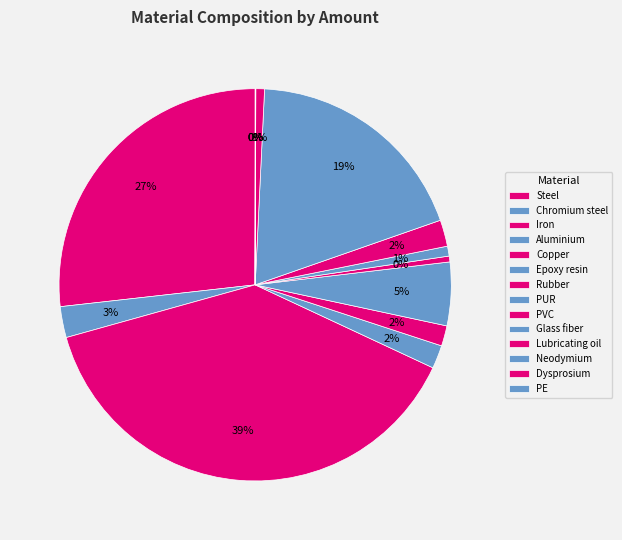

What portion of the pie excludes Neodymium?

100.0%